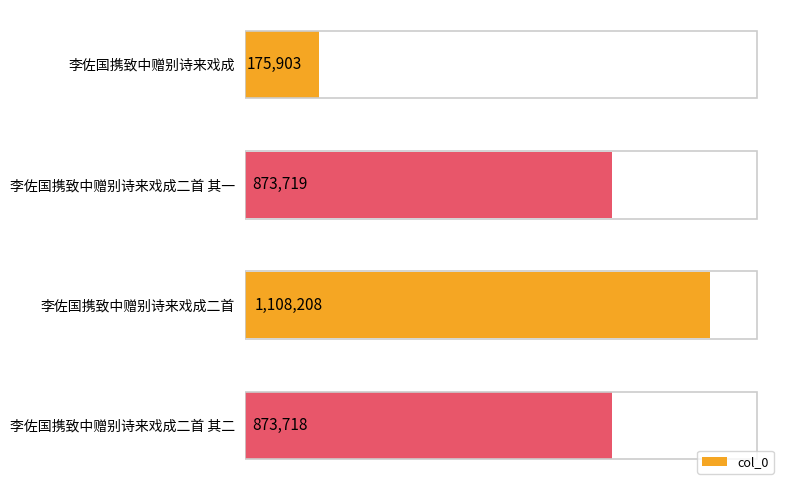

Is it true that the value at 李佐国携致中赠别诗来戏成二首 is 1914149?

False